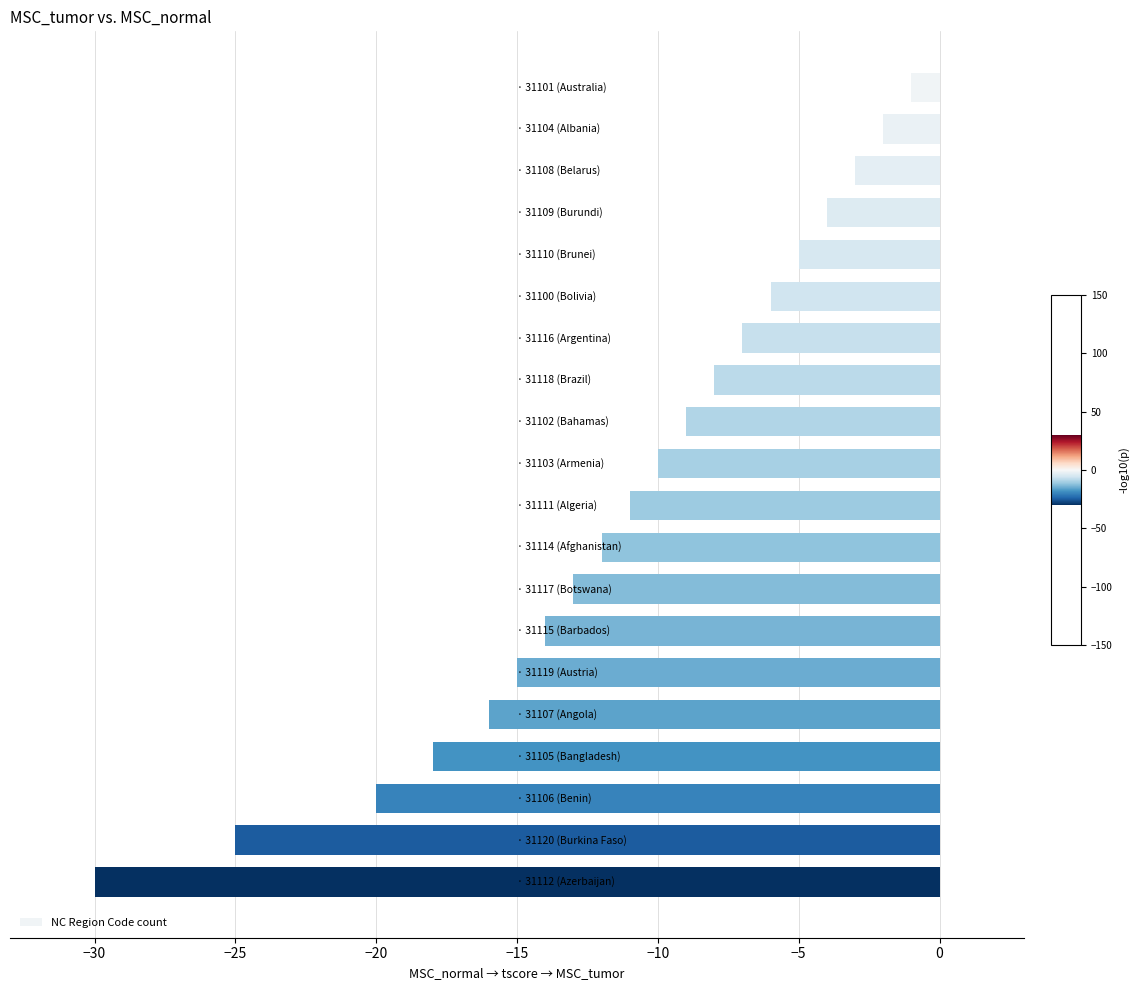

What is the value of the 11th bar from the top?

-11